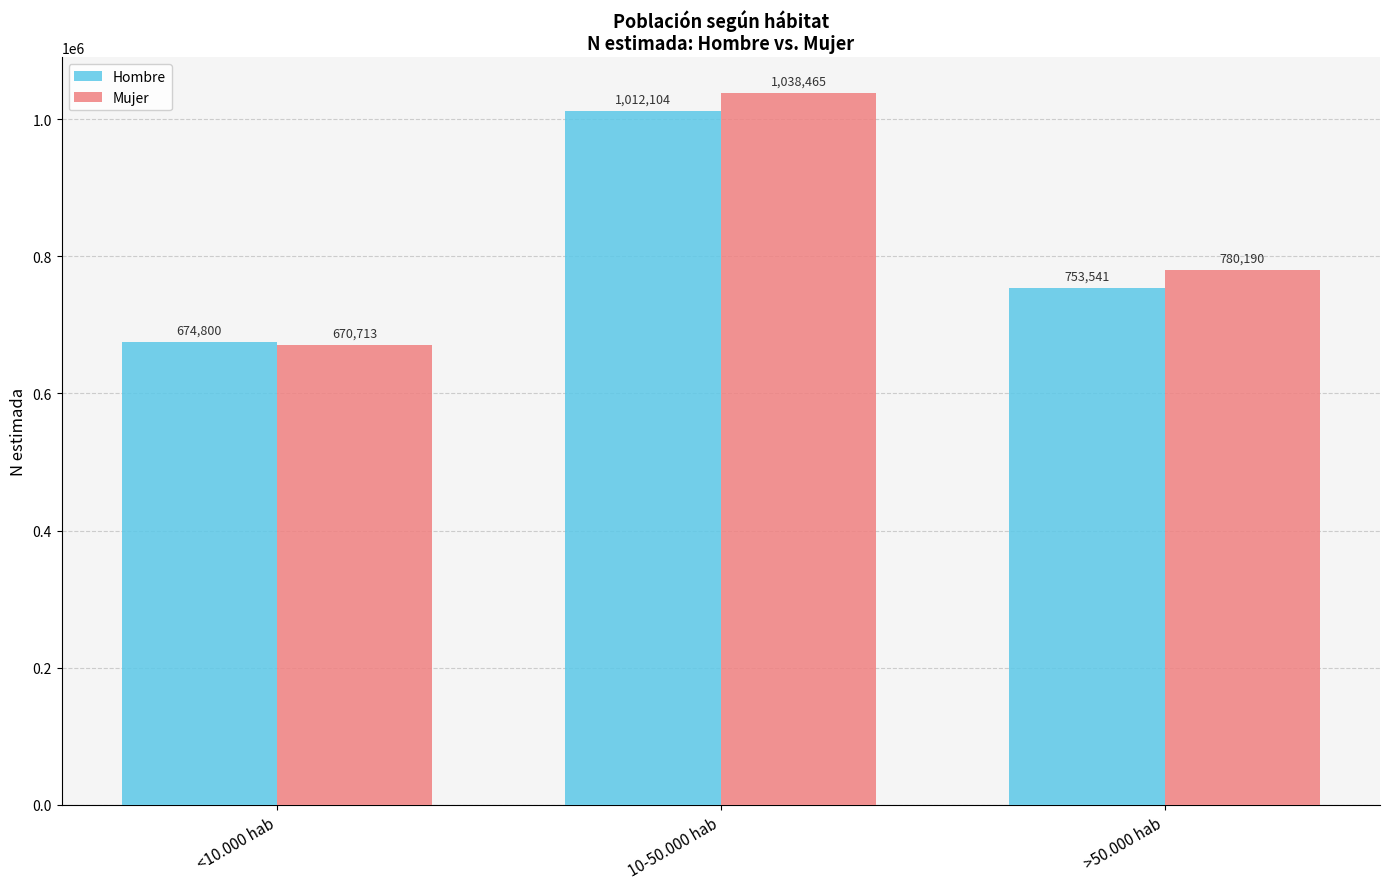

How many Mujer values are between 670713 and 1038465?

3